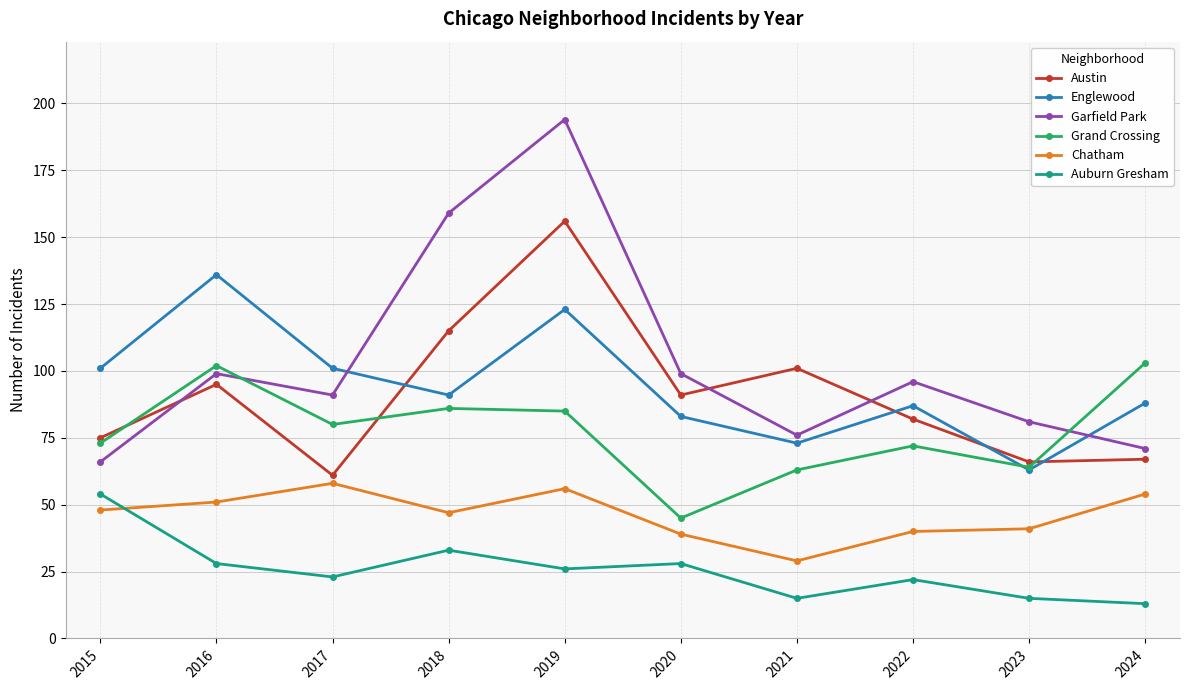

True or false: Chatham has more than 1 interior local peaks.

True